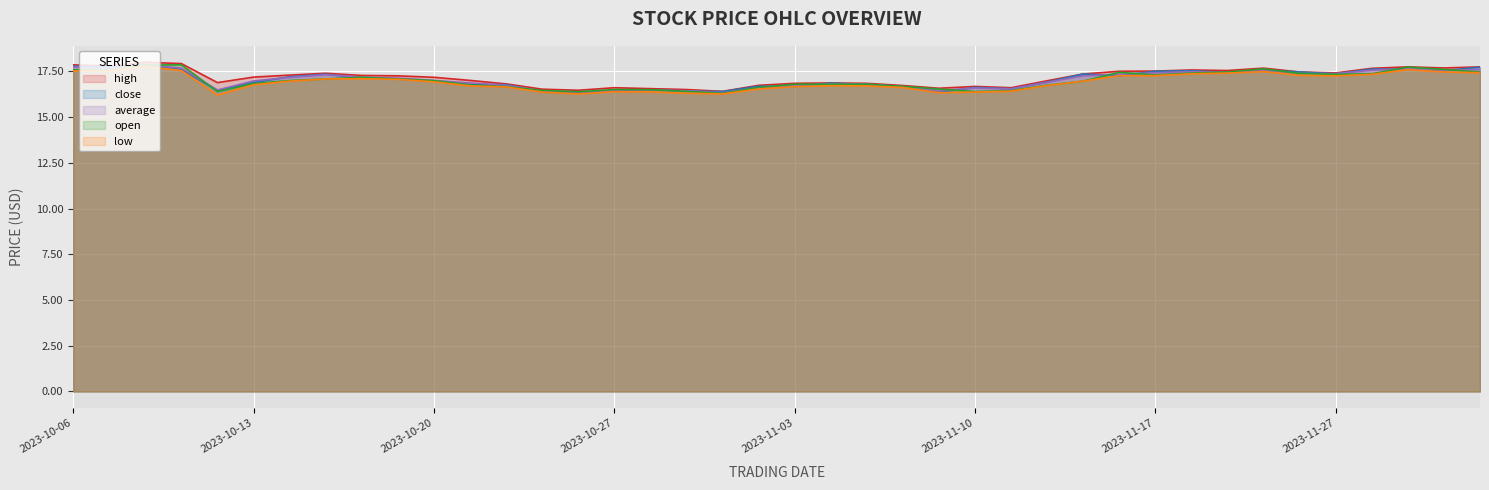

What is the sum of all close values?

682.4